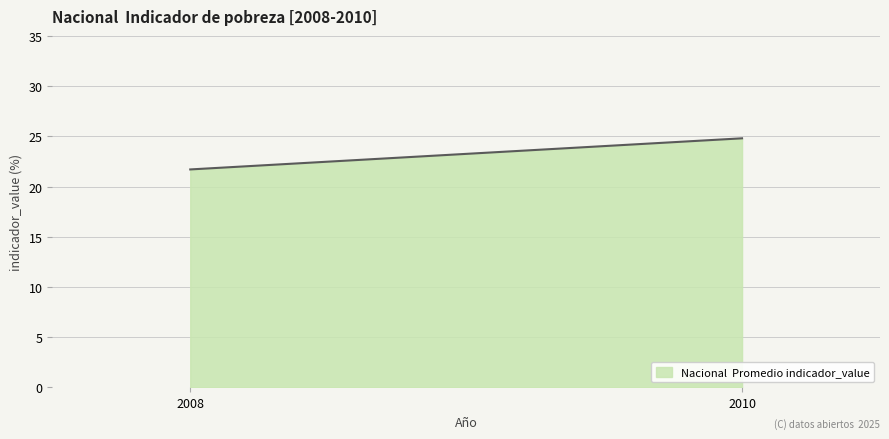

How many lines are shown in the chart?

1